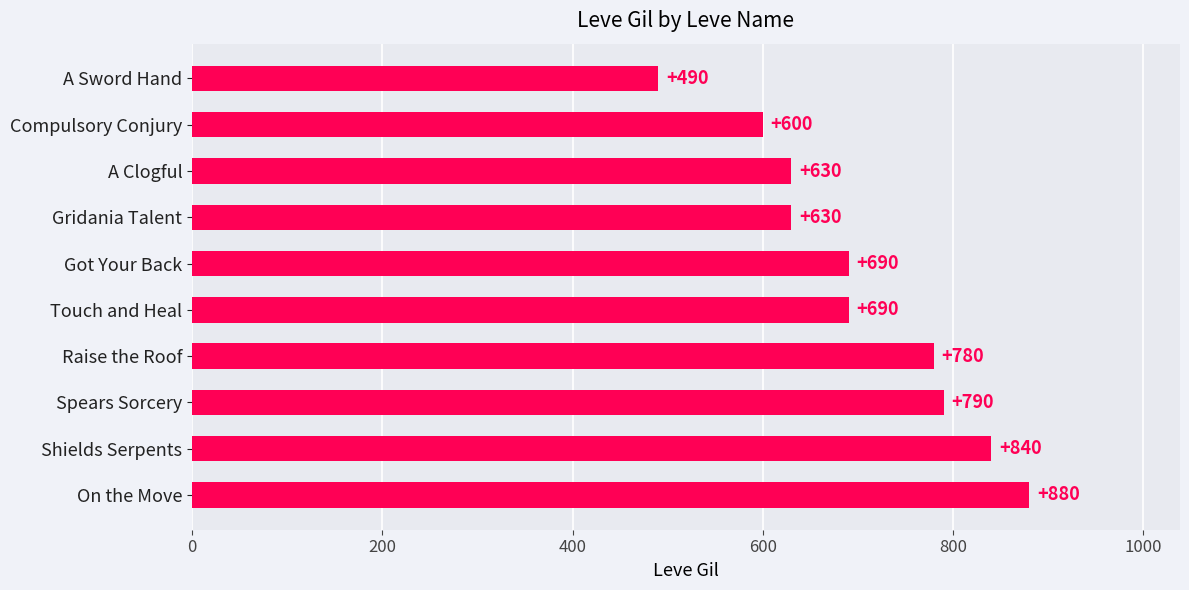

What is the greatest value displayed?

880